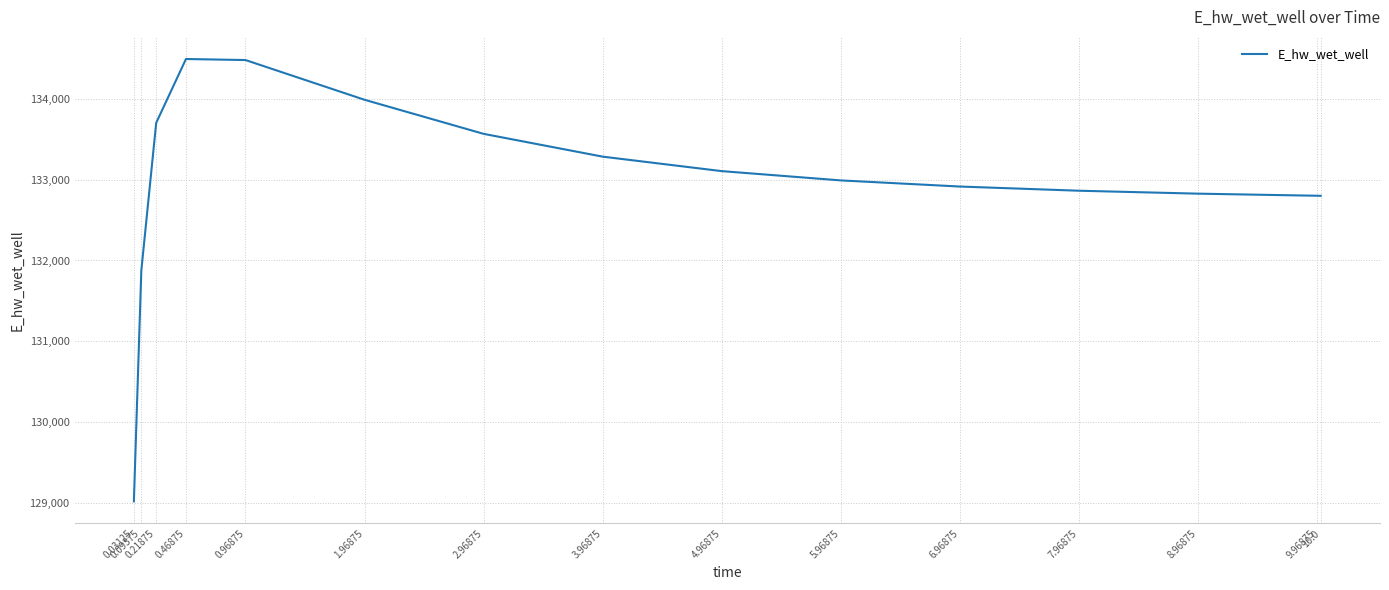

What is the greatest value displayed?

134493.1